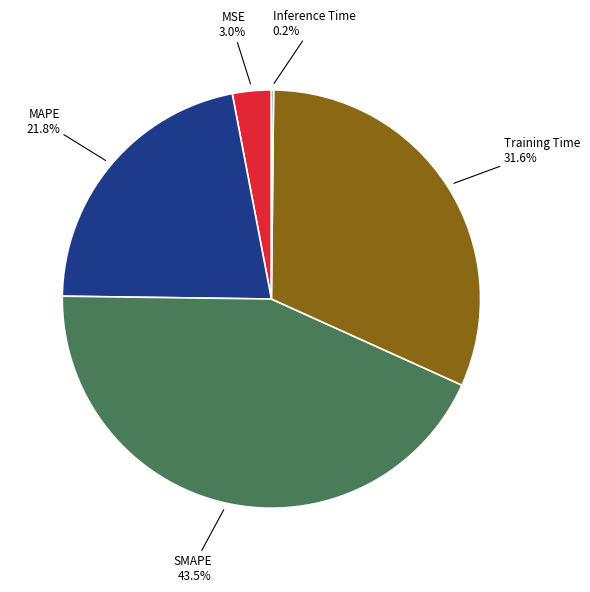

Is there any slice that represents more than half of the pie?

No